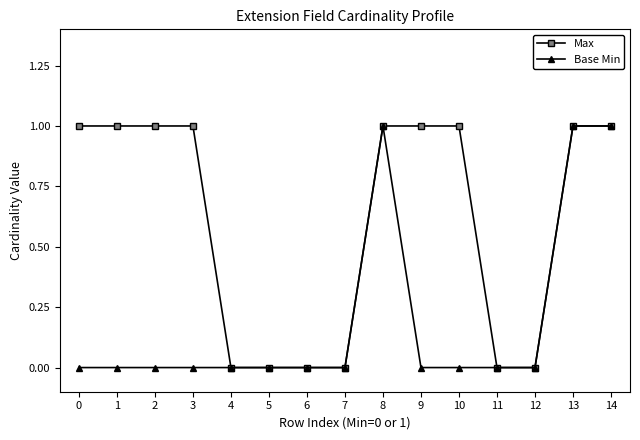

Reading left to right, transcribe all the data shown in this chart.

Max: 0=1	1=1	2=1	3=1	4=0	5=0	6=0	7=0	8=1	9=1	10=1	11=0	12=0	13=1	14=1
Base Min: 0=0	1=0	2=0	3=0	4=0	5=0	6=0	7=0	8=1	9=0	10=0	11=0	12=0	13=1	14=1